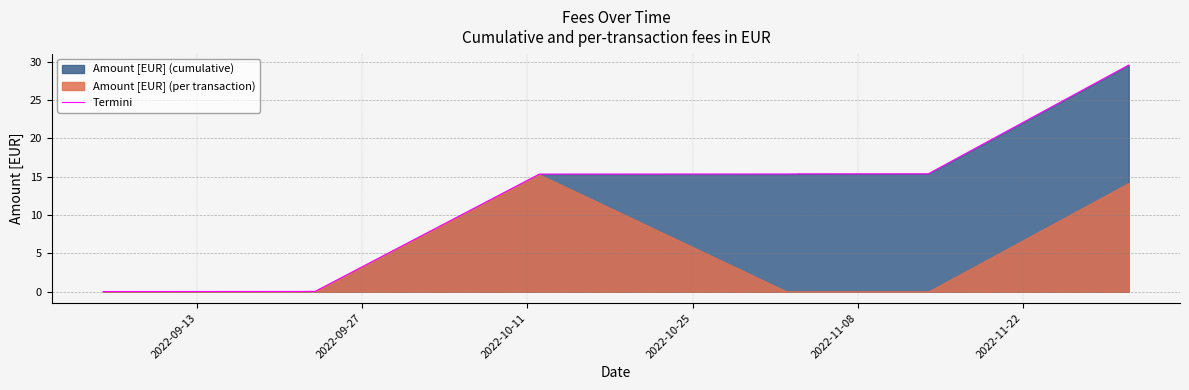

True or false: the data has more than 0 interior local peaks.

False